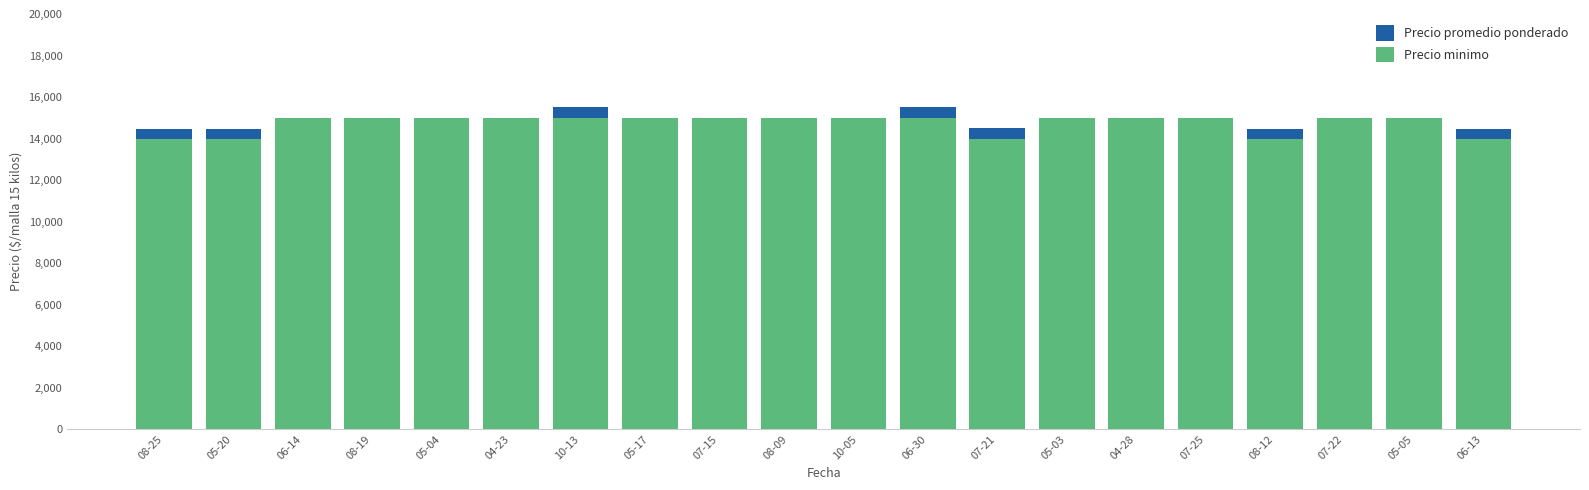

What is the maximum value for Precio minimo?

15000